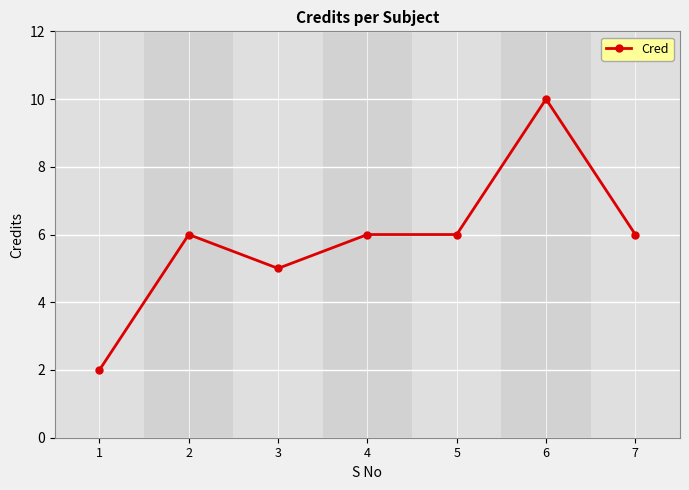

At which category does the chart reach its minimum across all series?

1